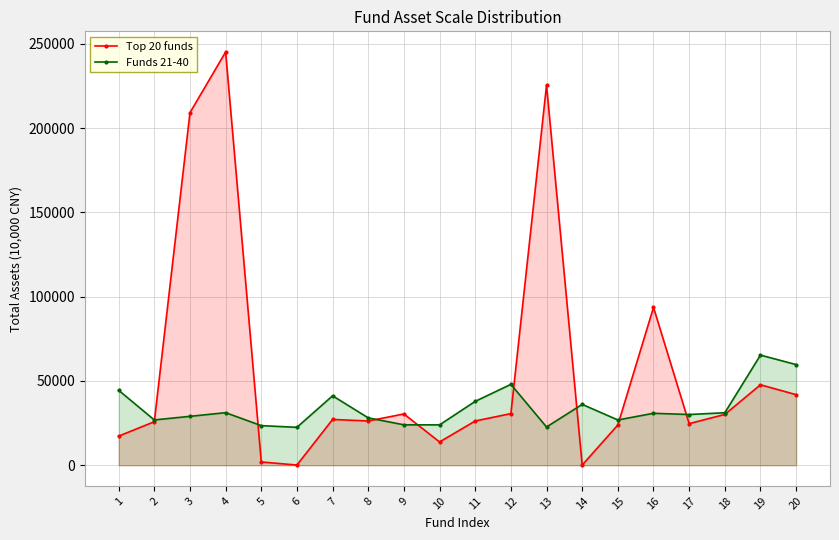

In Funds 21-40, how many points are lower than both neighbors (excluding endpoints)?

6